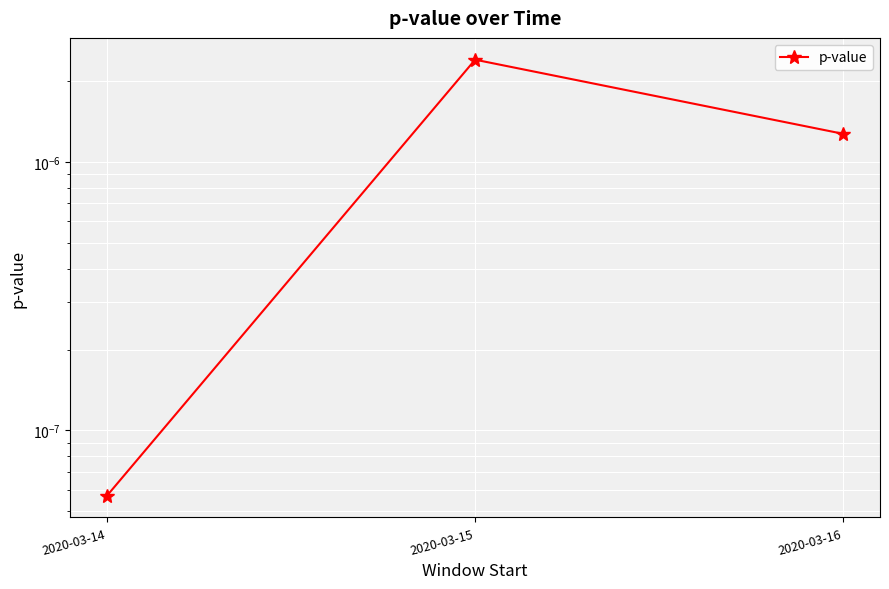

Between 2020-03-16 and 2020-03-15, which is larger?

2020-03-15